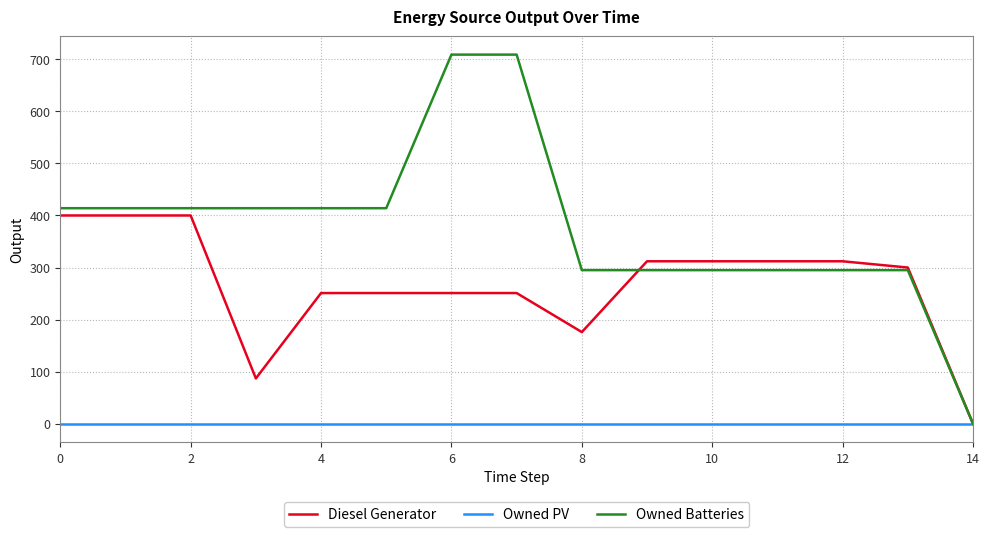

Rank the series by their average value, from highest to lowest.

Owned Batteries, Diesel Generator, Owned PV